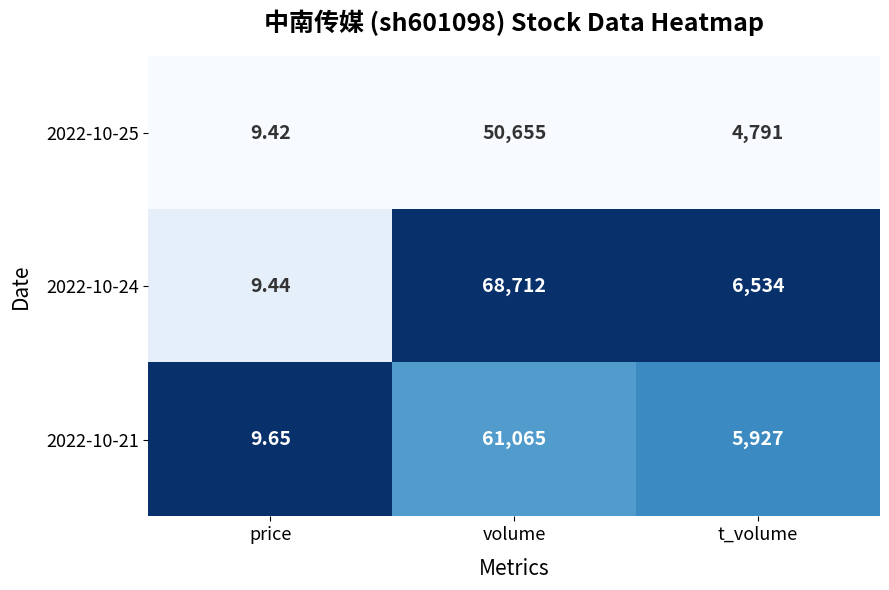

Which series has the largest range (max minus min)?

2022-10-24